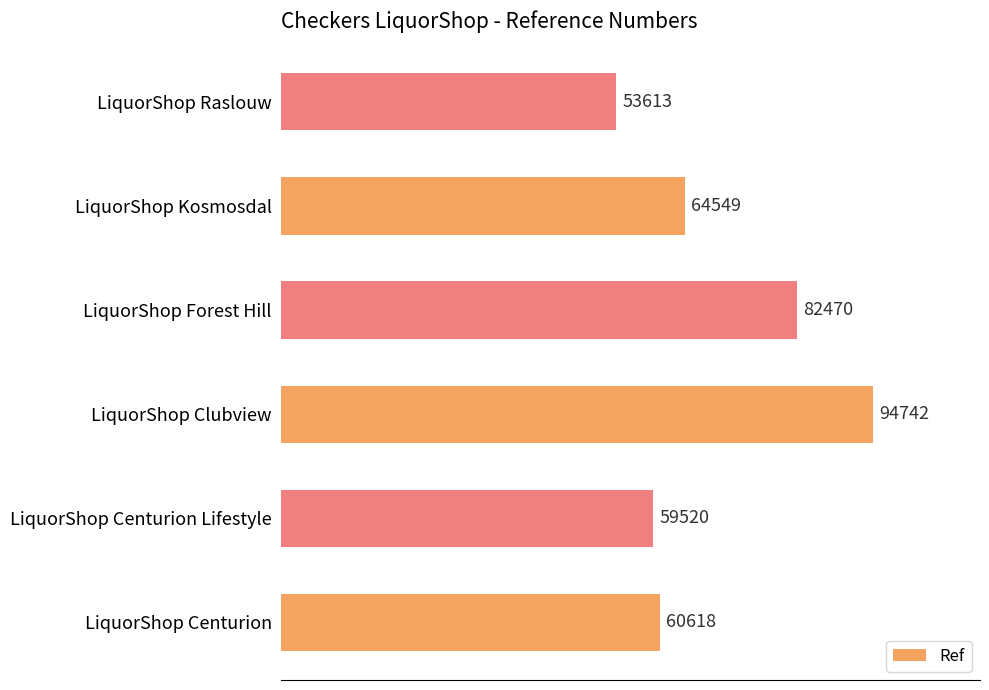

True or false: the data shows 59520 at LiquorShop Centurion Lifestyle.

True